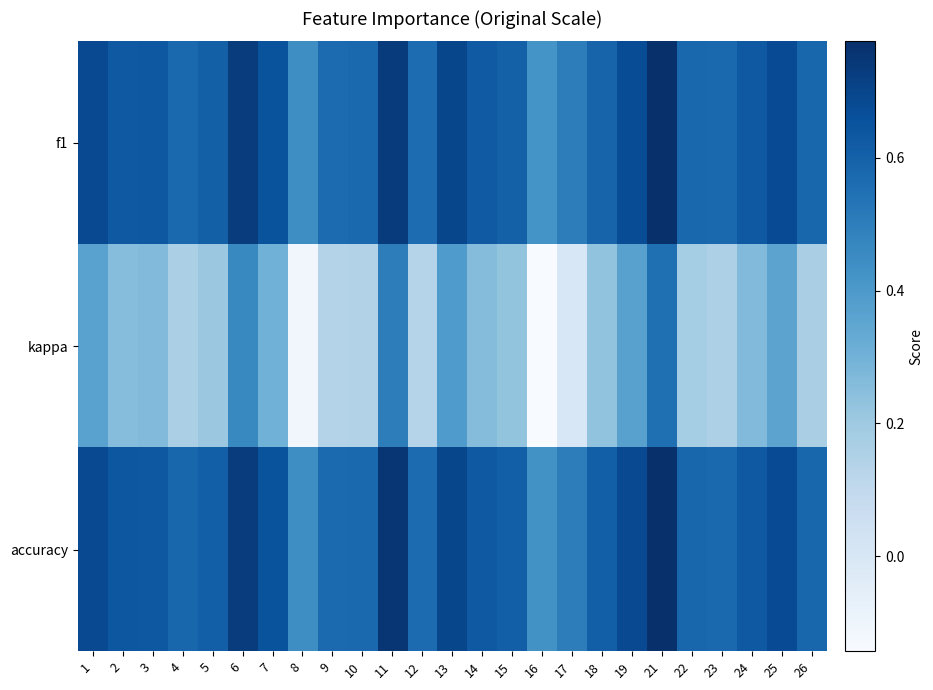

Which has a higher value, 12 or 25?

25